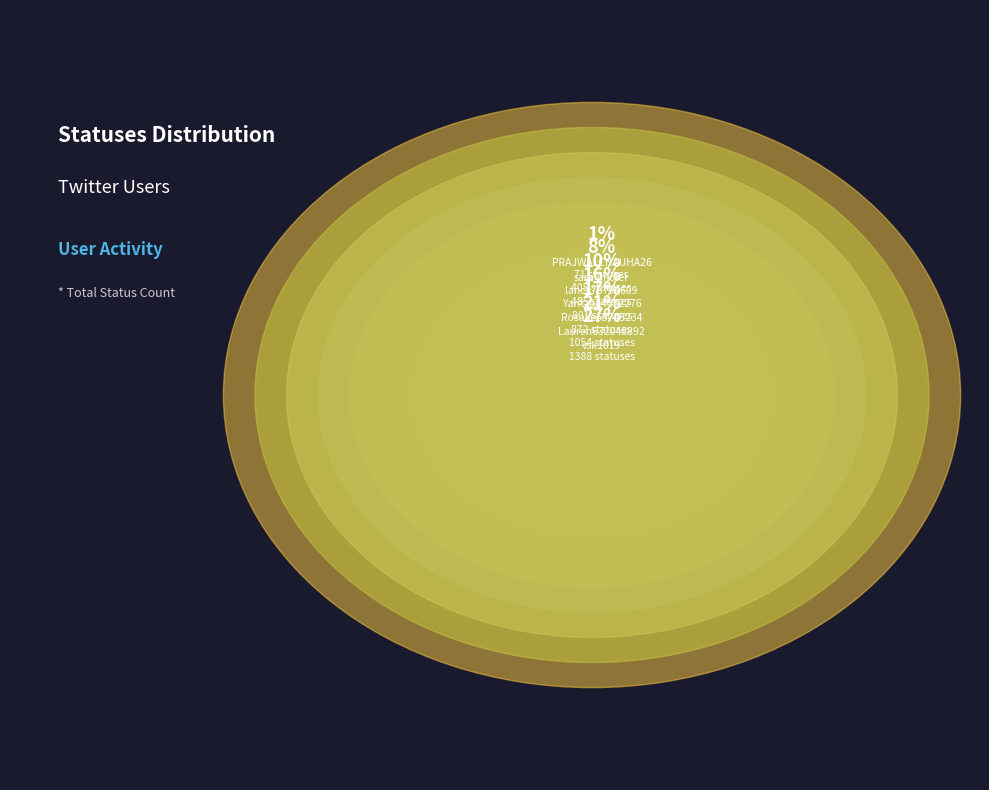

What is the change in value from vsk1019 to Rosalie55745234?

-516